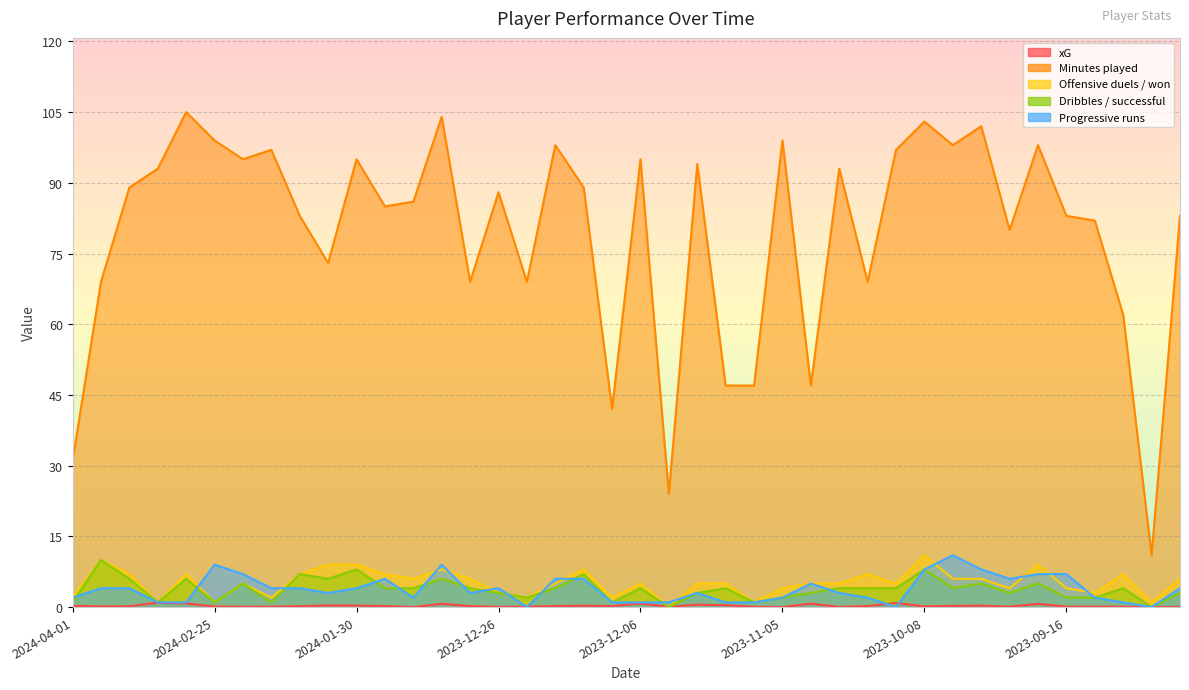

At how many categories does at least one series exceed 87?

20